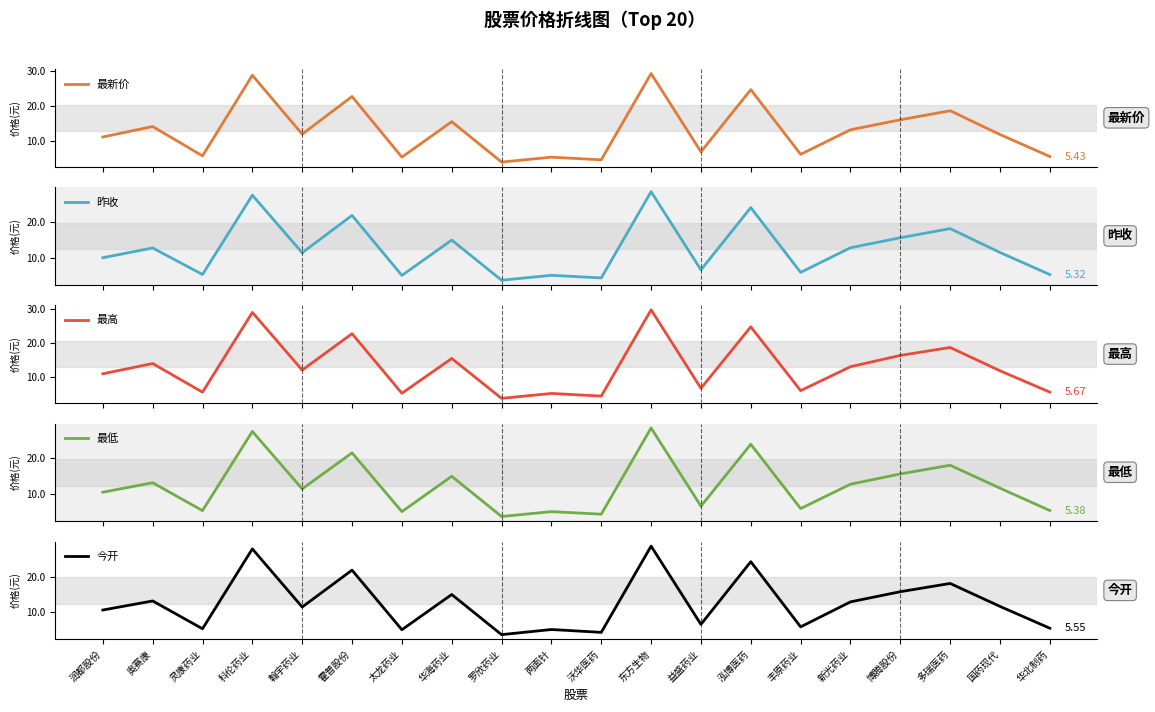

What is the label of the 15th point from the left?

丰原药业